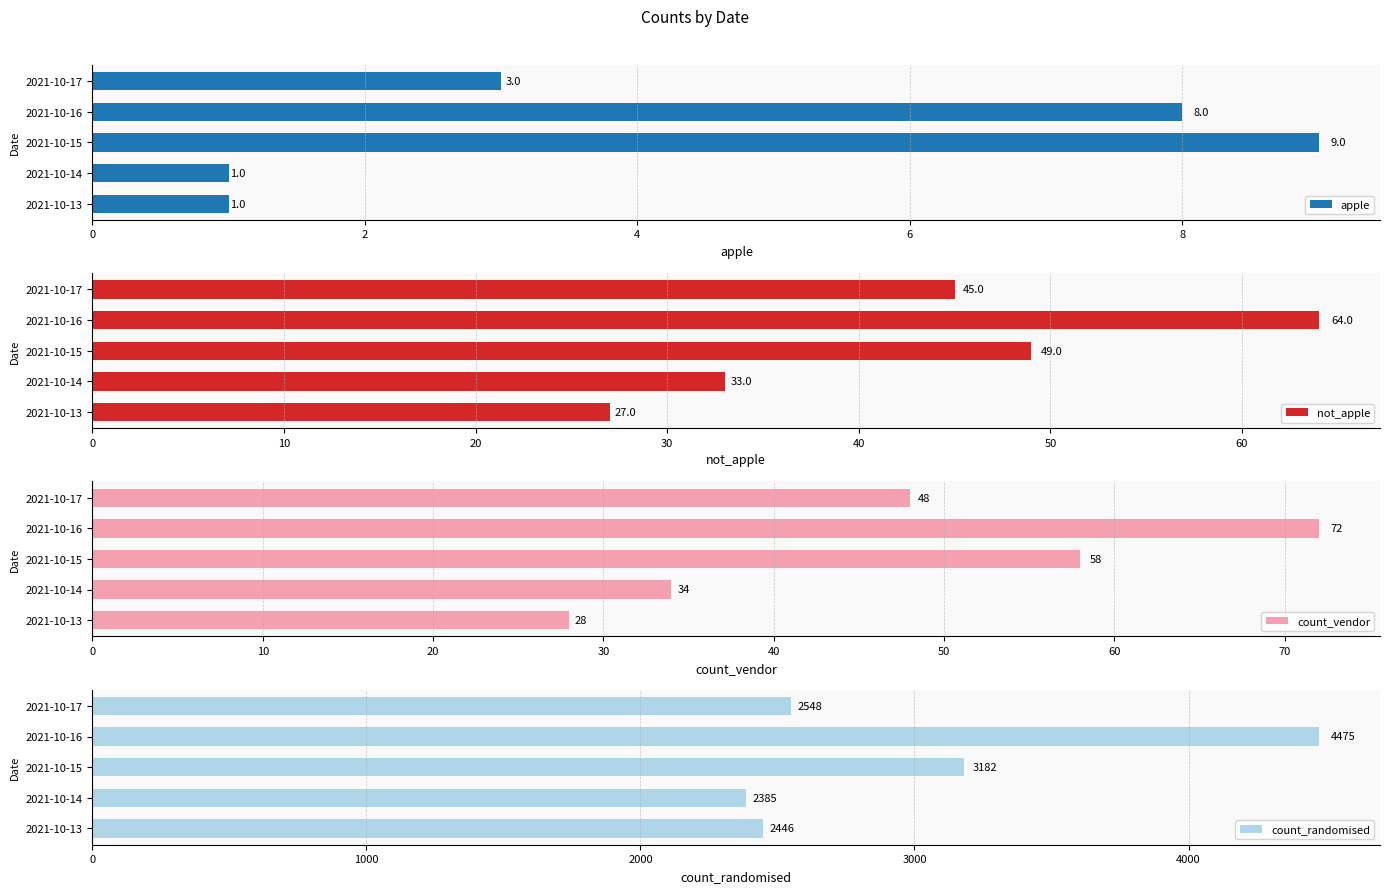

At which label does count_vendor reach its peak?

2021-10-16